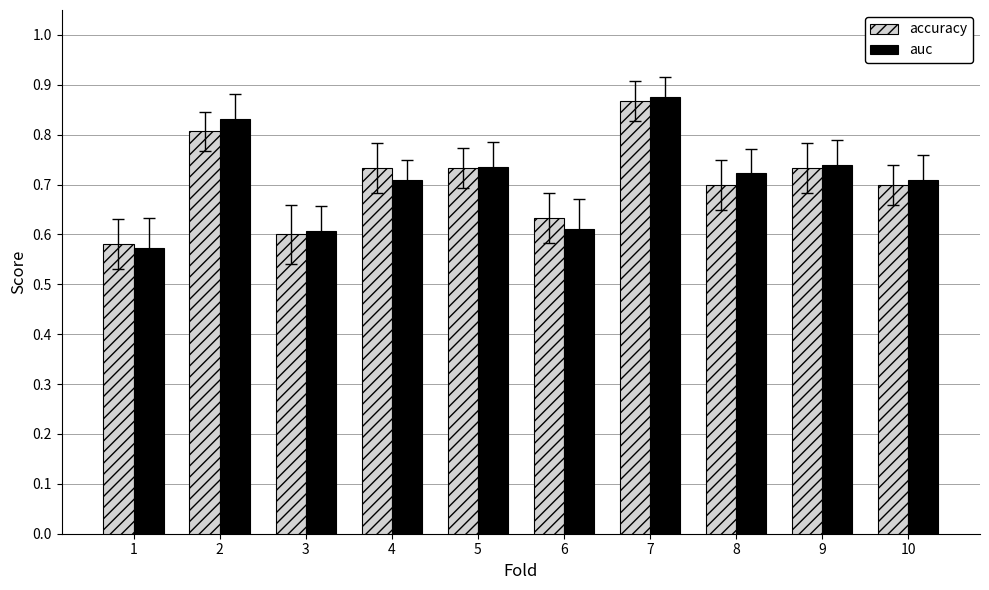

At 2, list the series in order from largest to smallest.

auc, accuracy